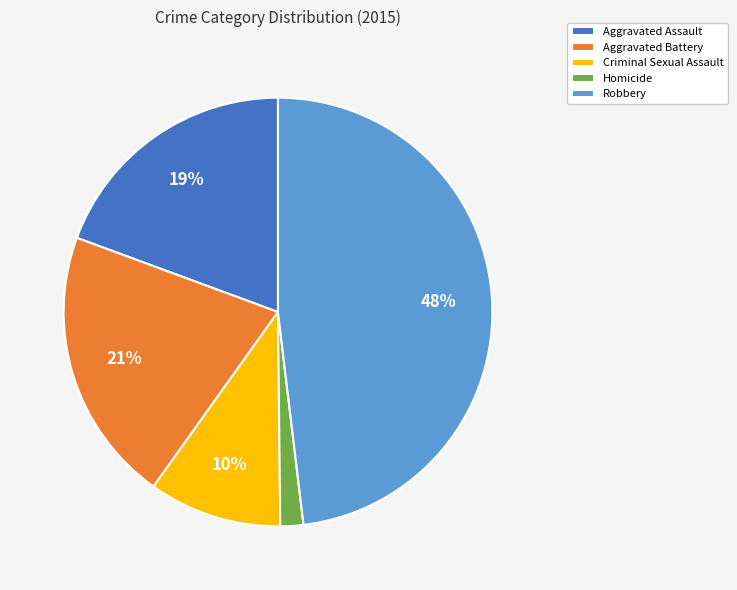

Count the number of slices in the pie.

5